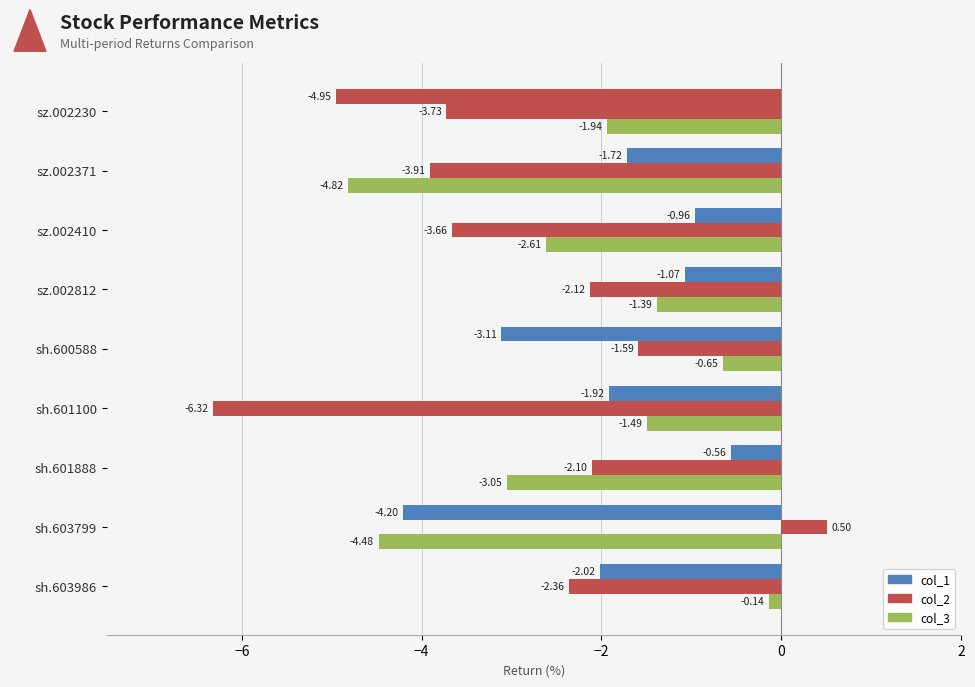

Reading left to right, list all the values displayed in this chart.

col_1: -5.0	-1.7	-1.0	-1.1	-3.1	-1.9	-0.6	-4.2	-2.0
col_2: -3.7	-3.9	-3.7	-2.1	-1.6	-6.3	-2.1	0.5	-2.4
col_3: -1.9	-4.8	-2.6	-1.4	-0.6	-1.5	-3.1	-4.5	-0.1